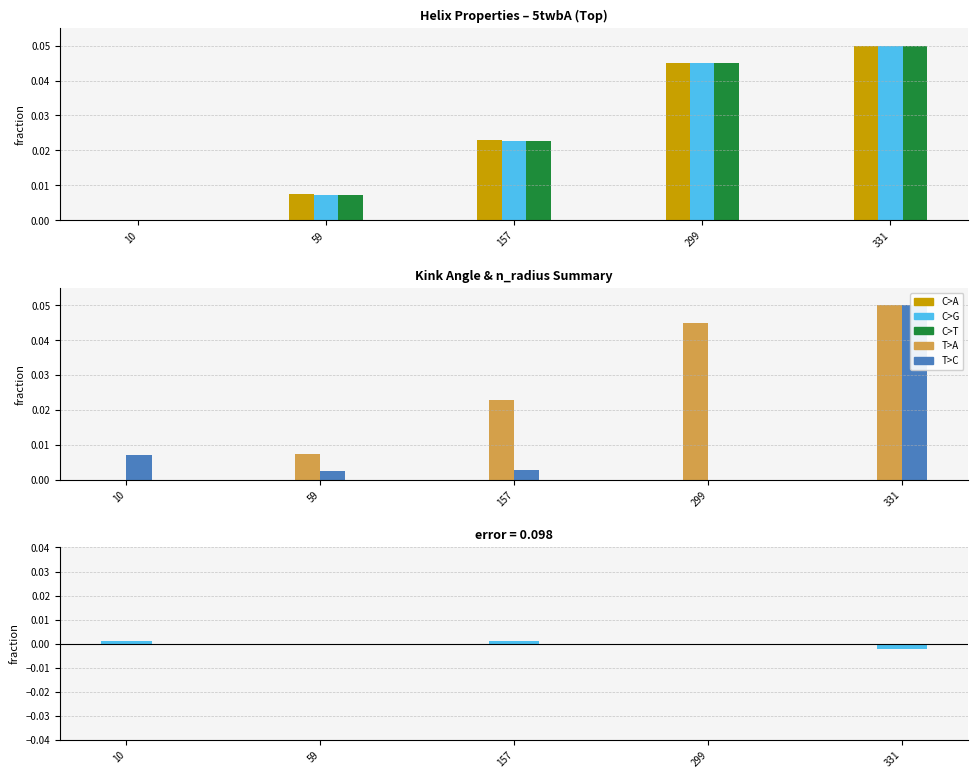

True or false: Kink_Position has a value of 0.0 at 299.

True